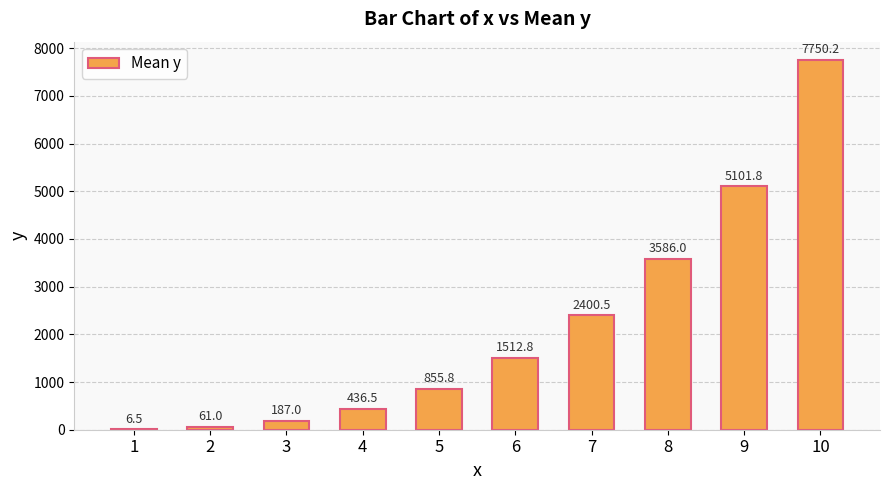

What value does the data have at 9?

5101.8